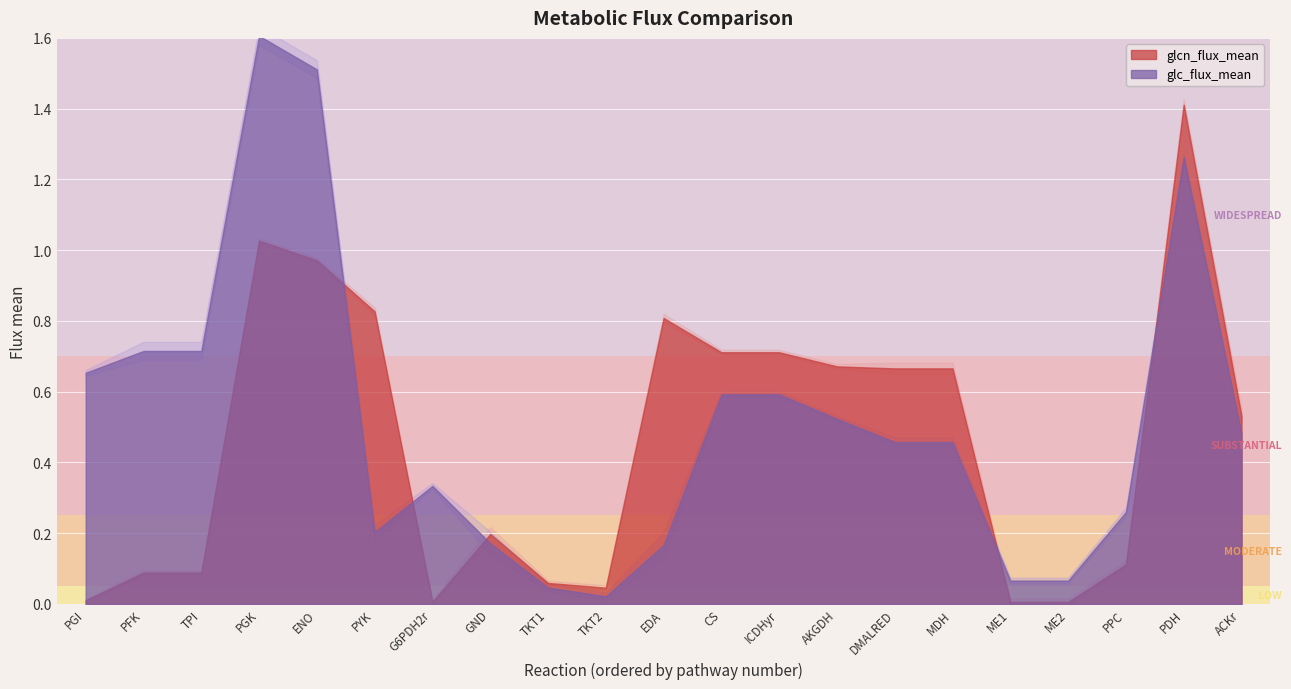

List the labels in order of glc_flux_mean value, largest first.

PGK, ENO, PDH, PFK, TPI, PGI, CS, ICDHyr, AKGDH, ACKr, DMALRED, MDH, G6PDH2r, PPC, PYK, GND, EDA, ME1, ME2, TKT1, TKT2